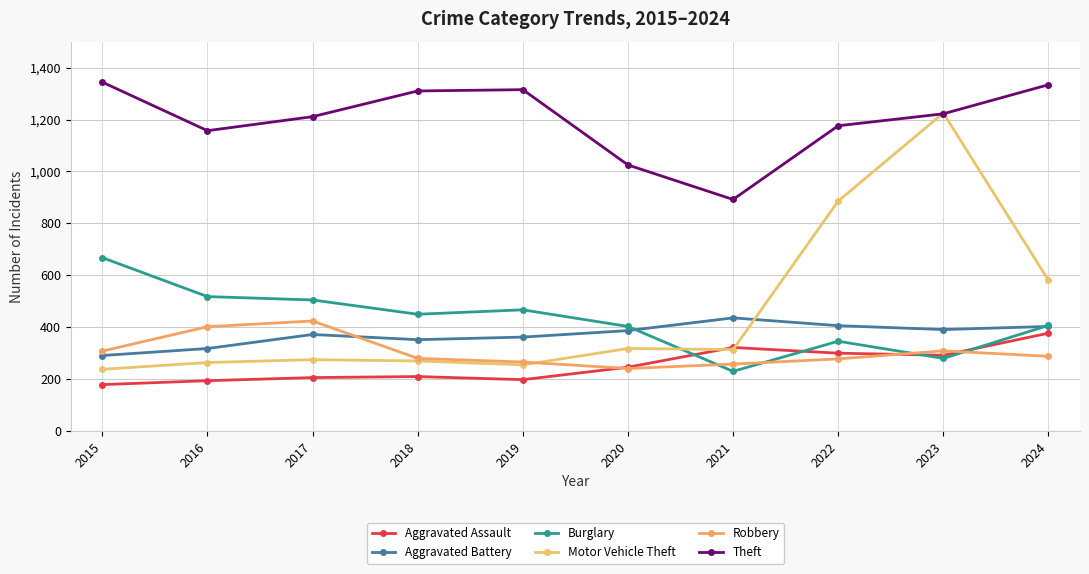

What is the lowest value of the Motor Vehicle Theft series?

238